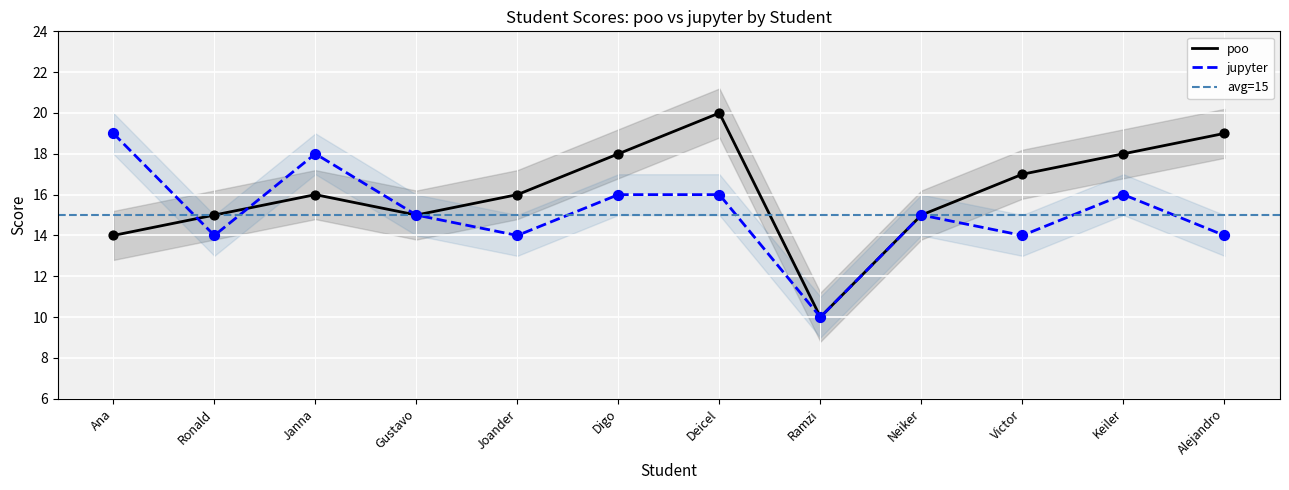

What are all the series names shown in the legend?

poo, jupyter